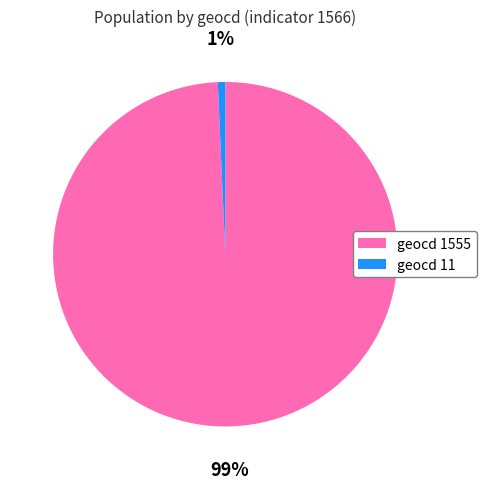

Combined, do geocd 1555 and geocd 11 account for over 50%?

Yes